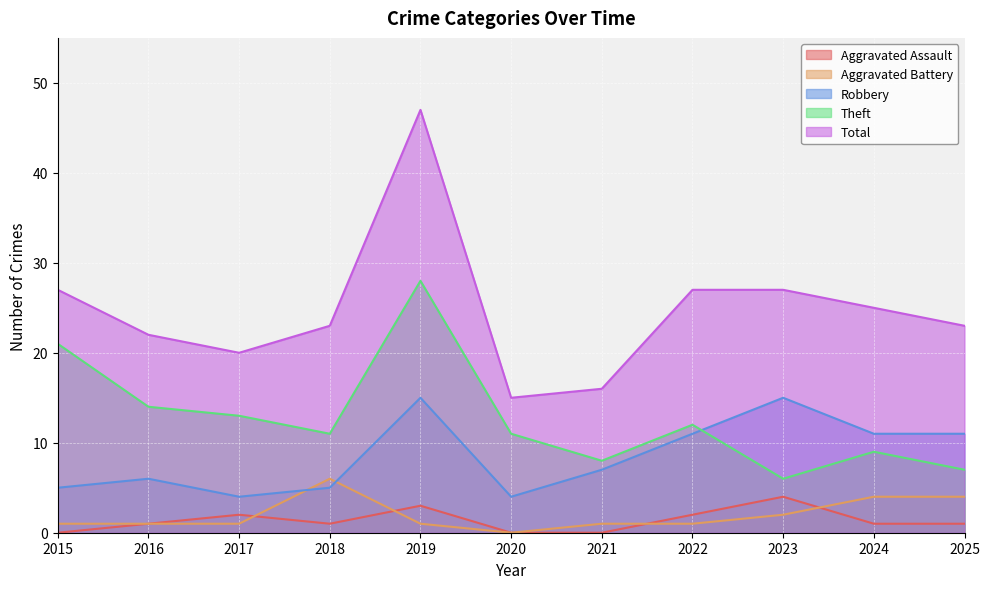

At which label is Total closest to 31?

2015